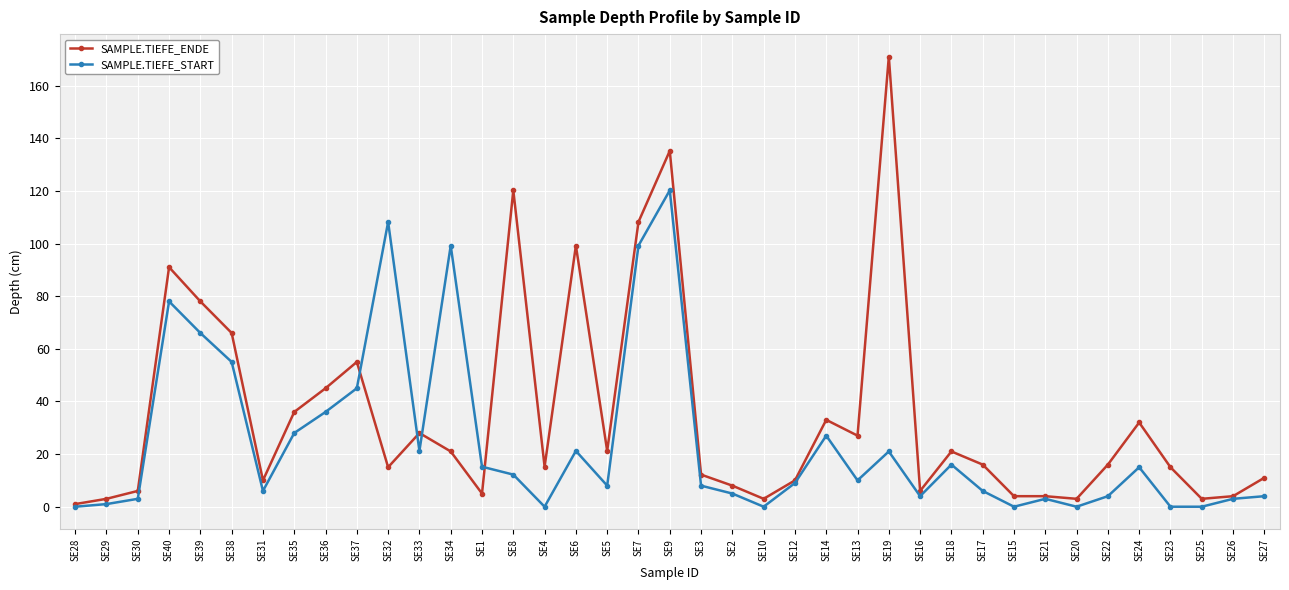

What is the minimum value for SAMPLE.TIEFE_ENDE?

1.0